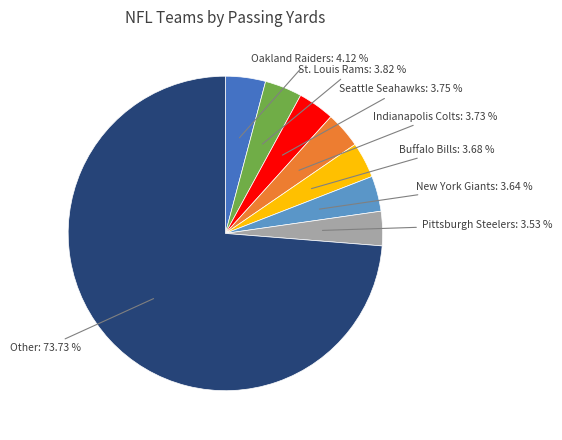

Does any single category account for the majority?

Yes